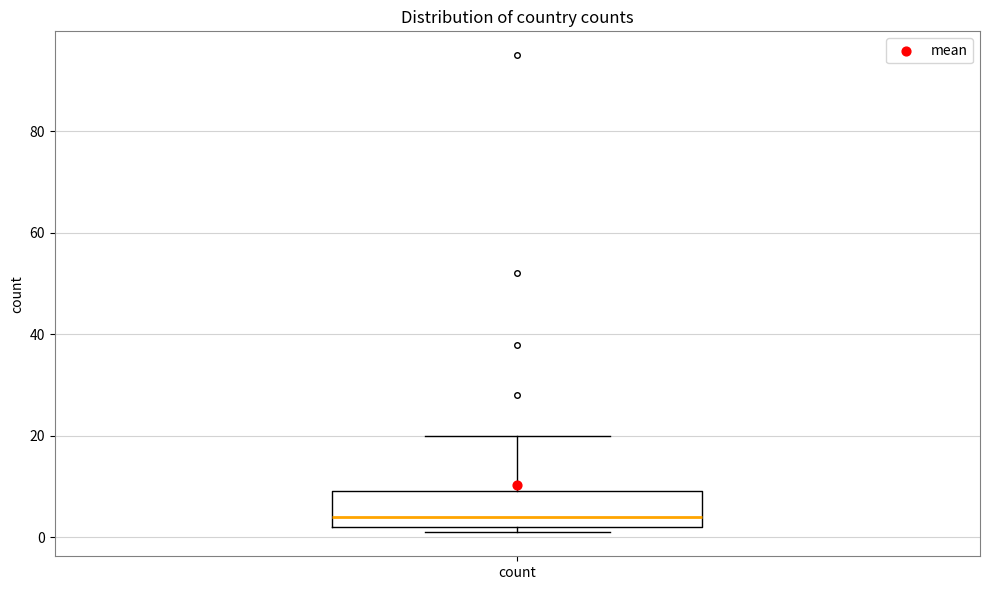

Transcribe this box plot: give where the median line is, the range the box spans, and where the two whiskers end, as read against the y-axis. The values are not printed on the chart, so give them approximately, as read against the axis.

median 4, box 2 to 10, whiskers 2 (just below the box's lower edge) to 20